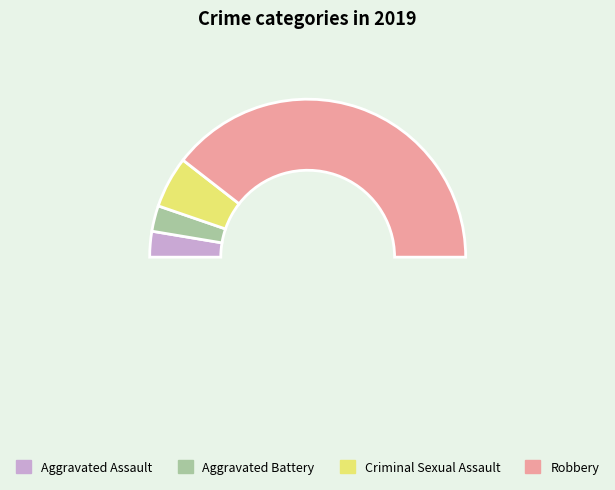

The Aggravated Assault slice represents 14% of the pie. True or false?

False